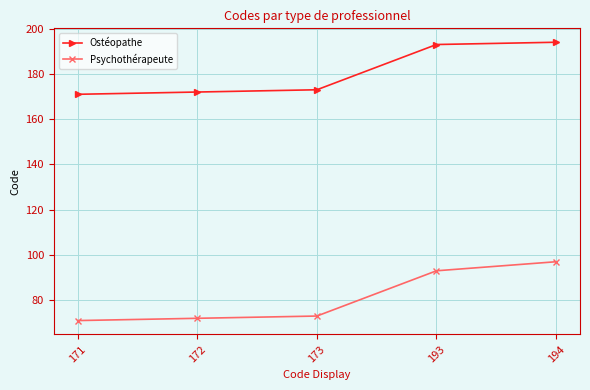

At how many categories does at least one series exceed 75?

5